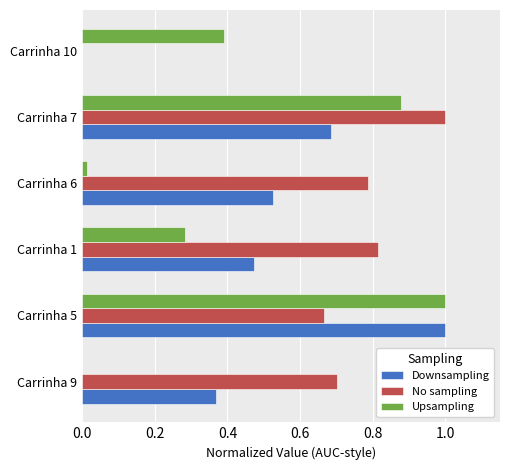

Which series has the largest total across all categories?

No sampling